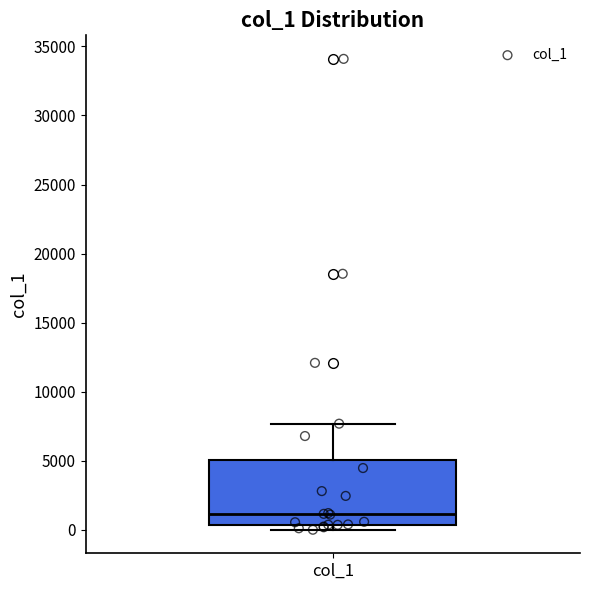

Read this box plot against the y-axis: the position of the median line, the range covered by the box, and the ends of both whiskers. The values are not printed on the chart, so give them approximately, as read against the axis.

median 1000, box 500 to 5000, whiskers 0 to 7500